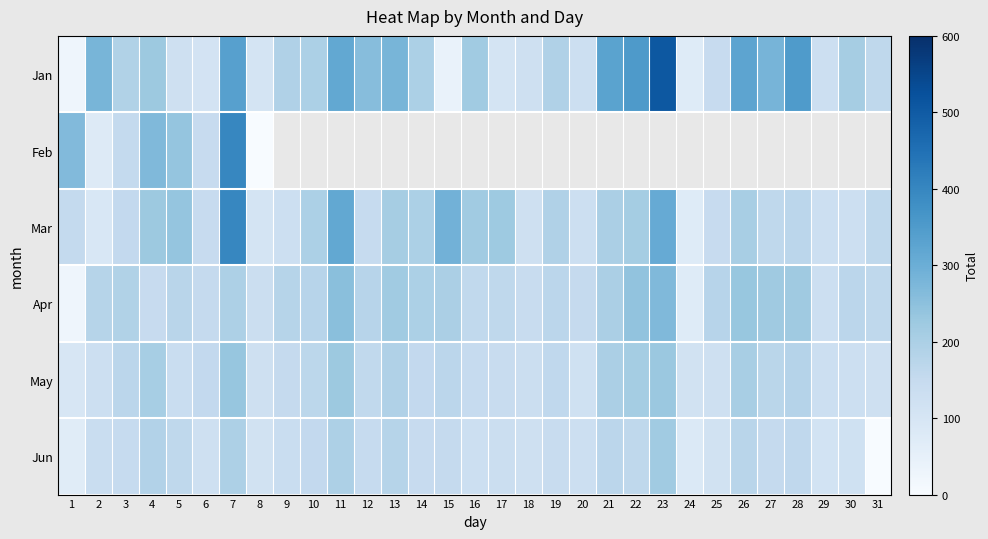

Is the value of Feb at 16 greater than the value of Mar at 6?

No